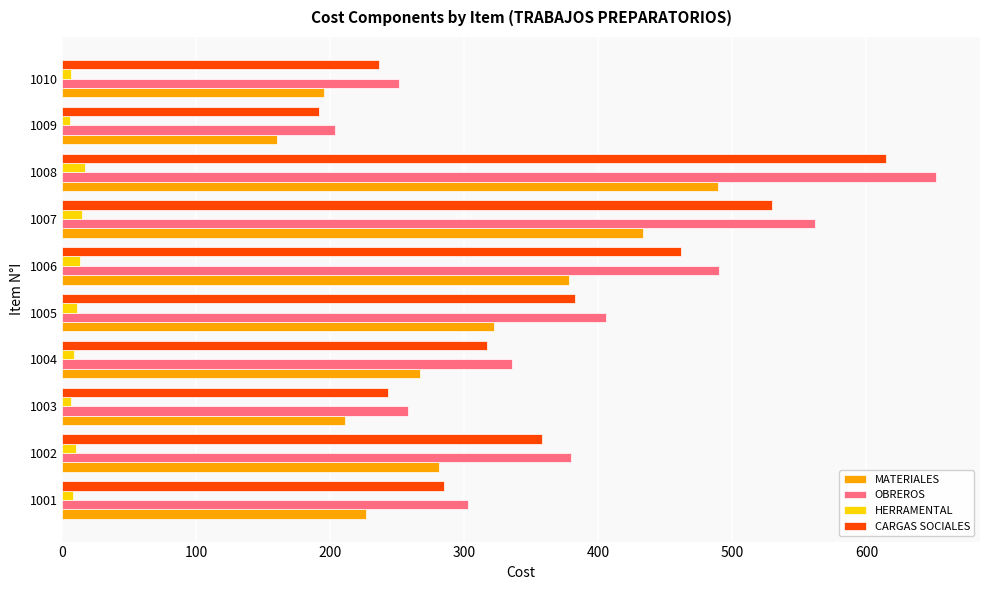

The value of CARGAS SOCIALES at 1007 is 529.7. True or false?

True